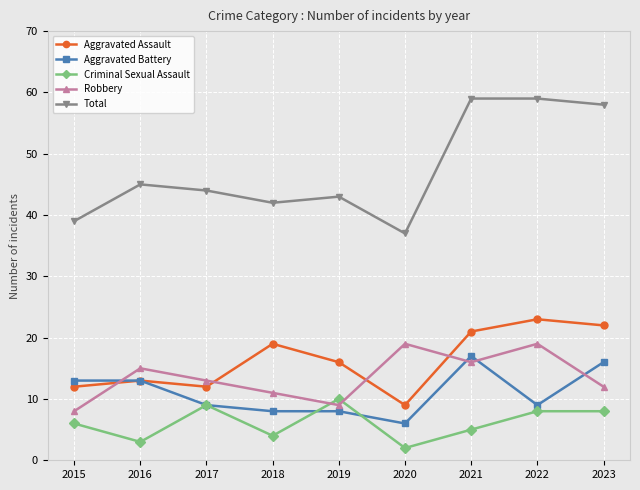

Between 2017 and 2022, which series saw the biggest shift?

Total